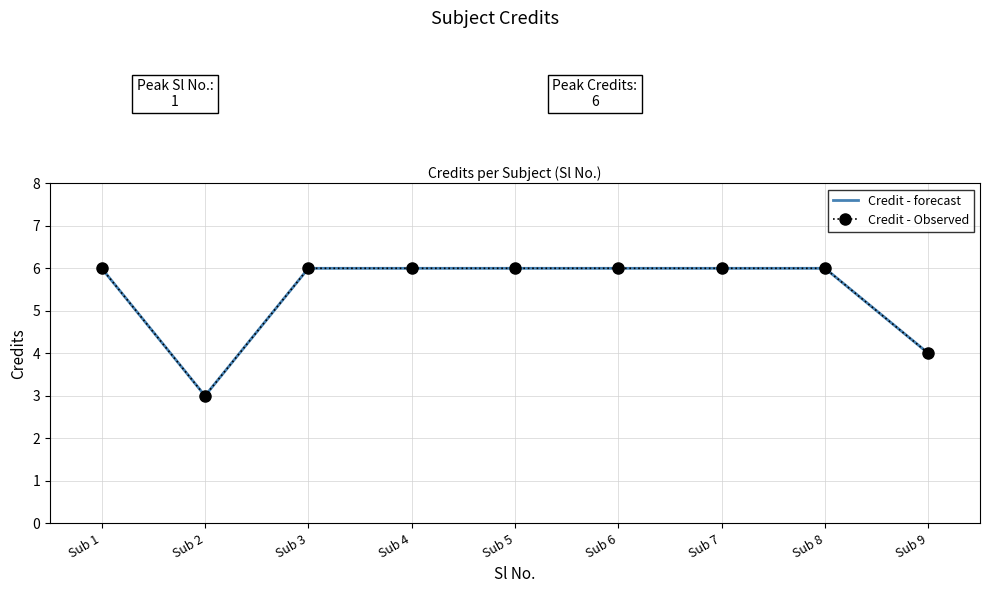

How many interior local valleys (lower than both neighbors) does the data have?

1